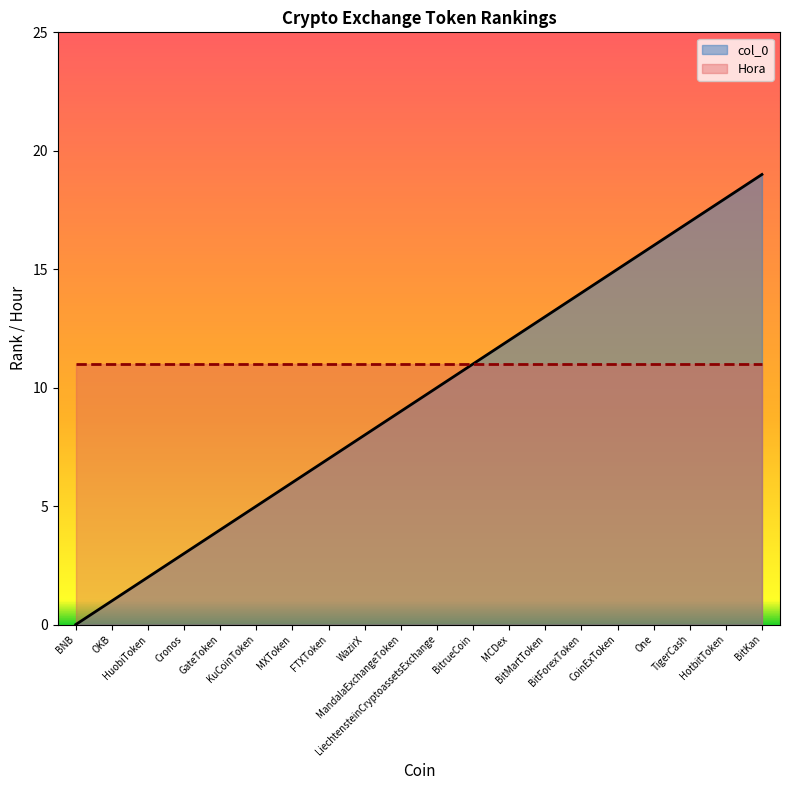

What is the value of the 11th point from the left?

10